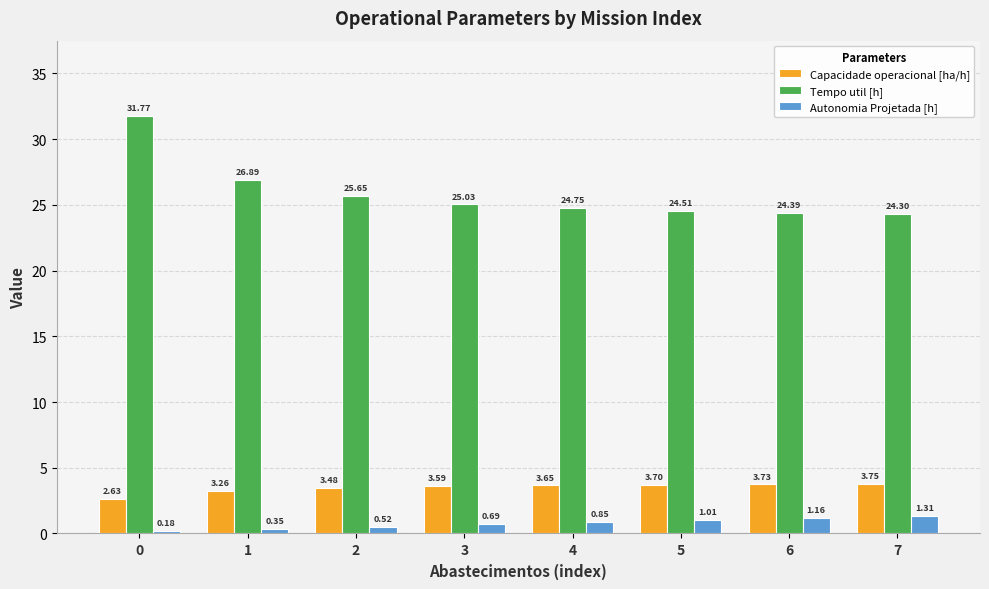

At 3, list the series in order from smallest to largest.

Autonomia Projetada [h], Capacidade operacional [ha/h], Tempo util [h]